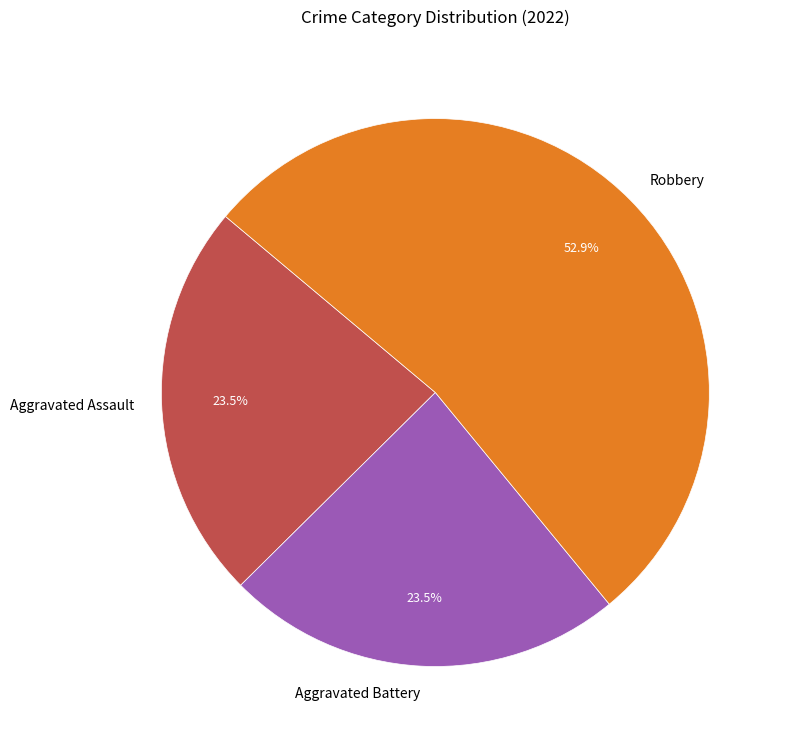

What is the majority slice?

Robbery